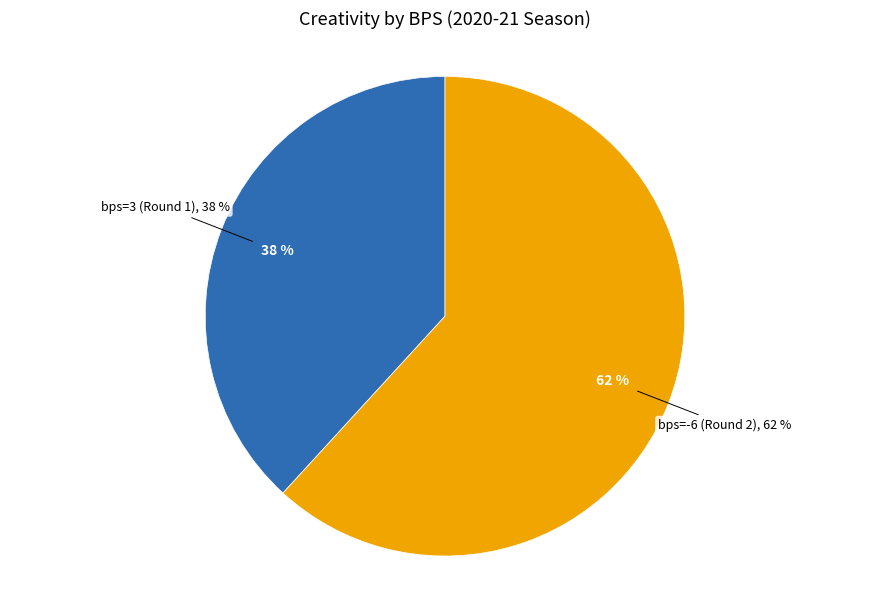

Which slice is the smallest?

bps=3 (Round 1)